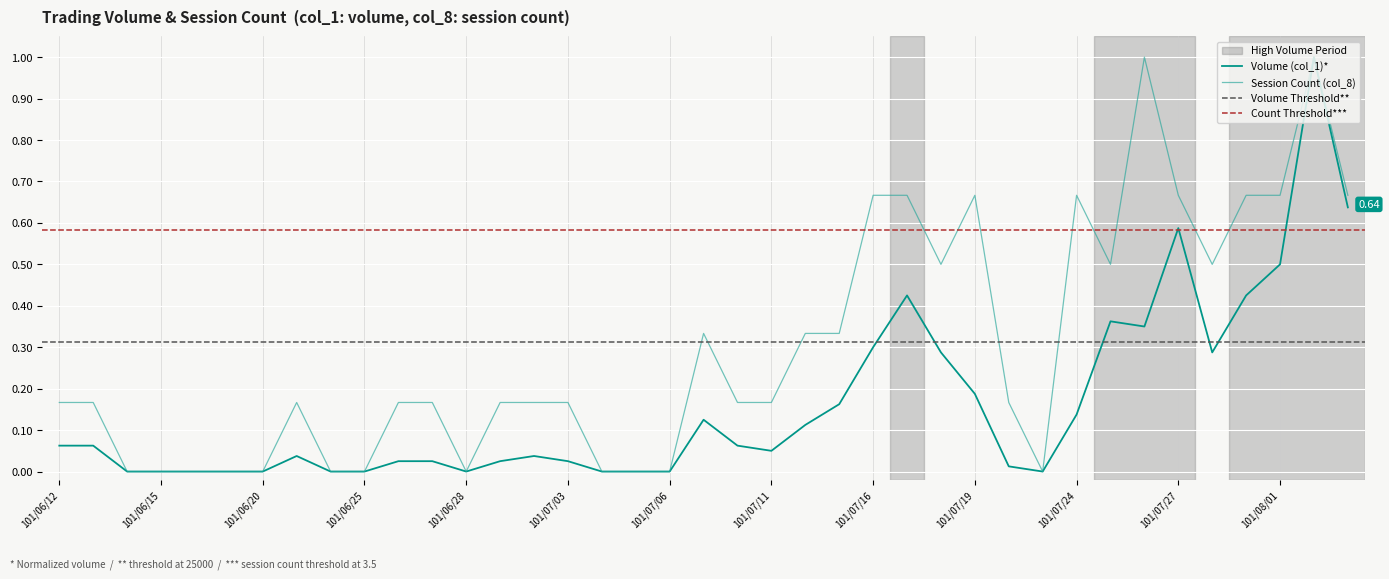

Reading right to left, what are all the values shown in this chart?

Volume (col_1): 0.6	1.0	0.5	0.4	0.3	0.6	0.3	0.4	0.1	0.0	0.0	0.2	0.3	0.4	0.3	0.2	0.1	0.1	0.1	0.1	0.0	0.0	0.0	0.0	0.0	0.0	0.0	0.0	0.0	0.0	0.0	0.0	0.0	0.0	0.0	0.0	0.0	0.1	0.1
Count (col_8): 0.7	1.0	0.7	0.7	0.5	0.7	1.0	0.5	0.7	0.0	0.2	0.7	0.5	0.7	0.7	0.3	0.3	0.2	0.2	0.3	0.0	0.0	0.0	0.2	0.2	0.2	0.0	0.2	0.2	0.0	0.0	0.2	0.0	0.0	0.0	0.0	0.0	0.2	0.2